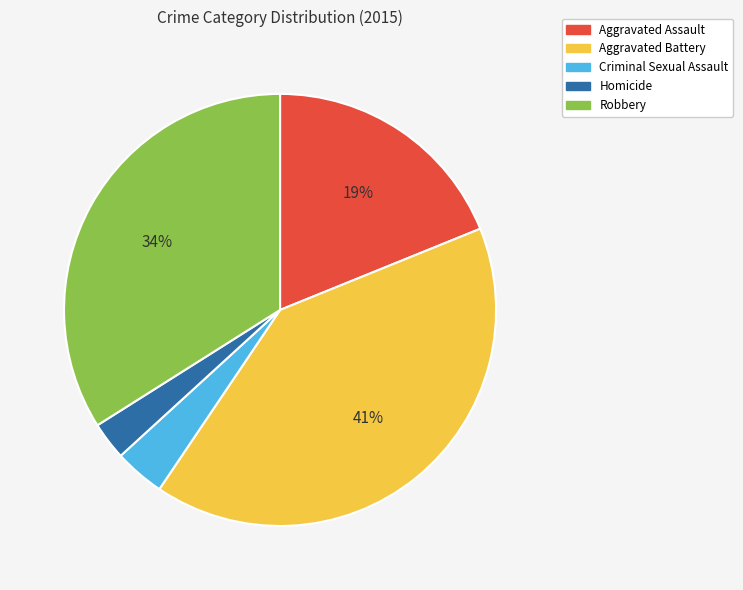

To the nearest percent, what is the average slice percentage?

20%